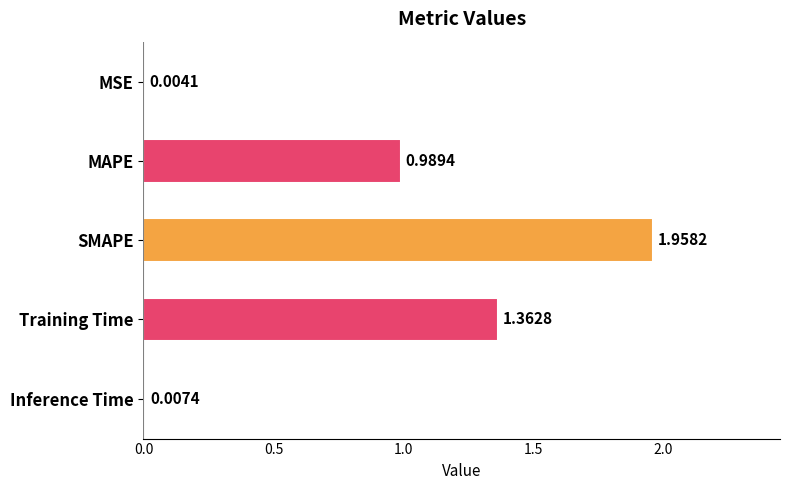

What is the sum of all values?

4.3